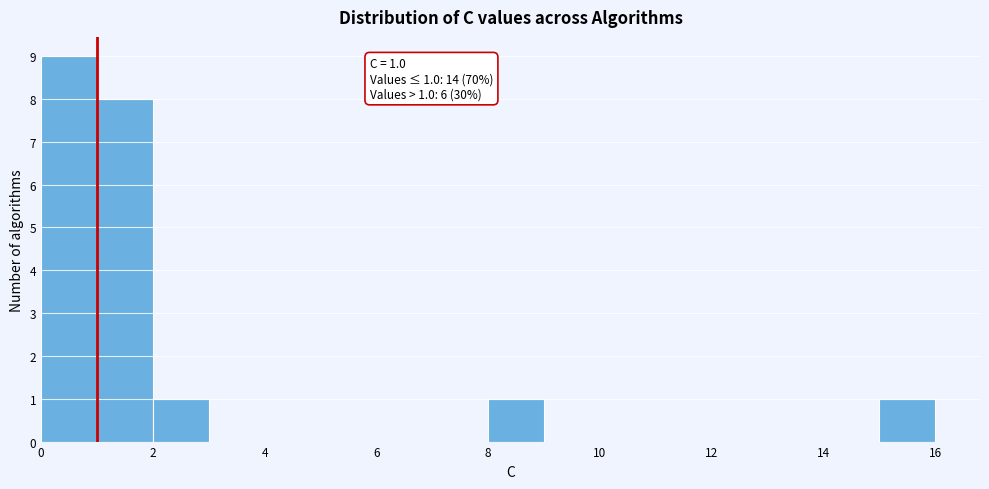

Which range on the x-axis has the tallest bar?

0 to 1